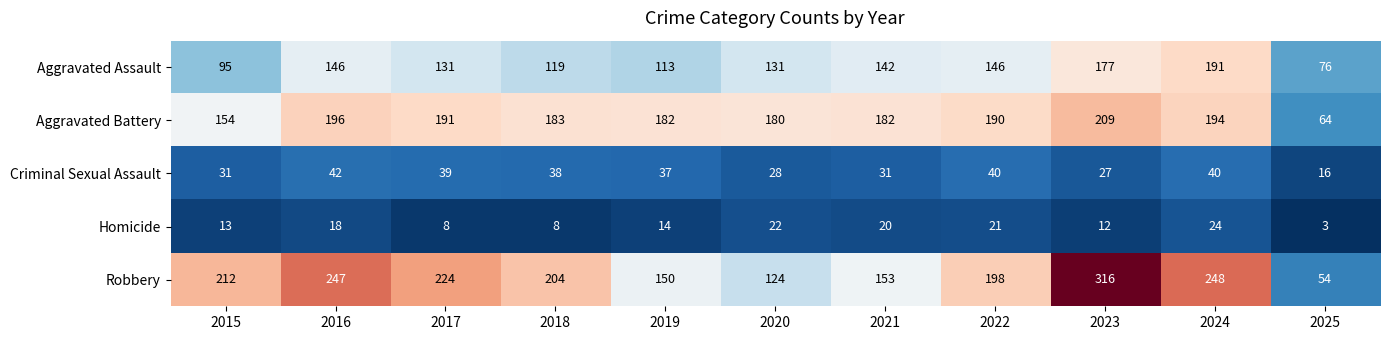

What is the sum of all Aggravated Assault values?

1467